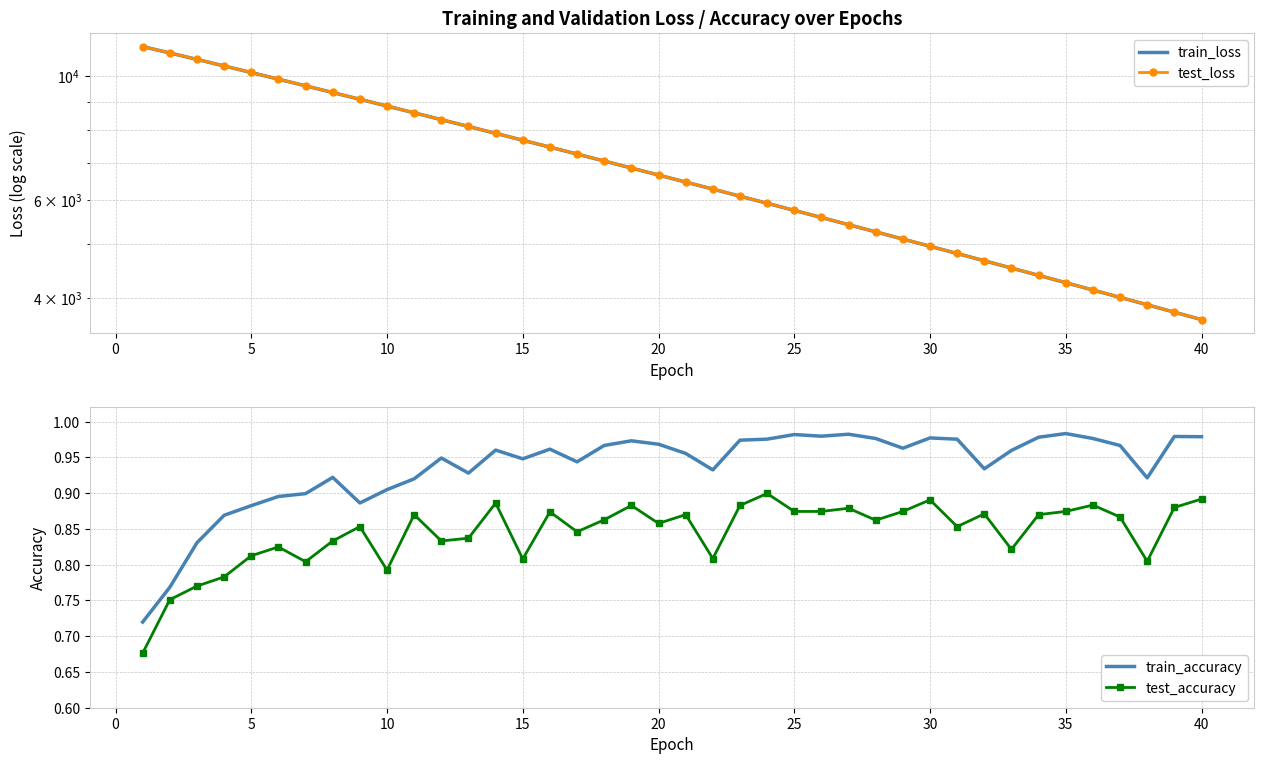

What is the sum of all test_accuracy values?

33.8